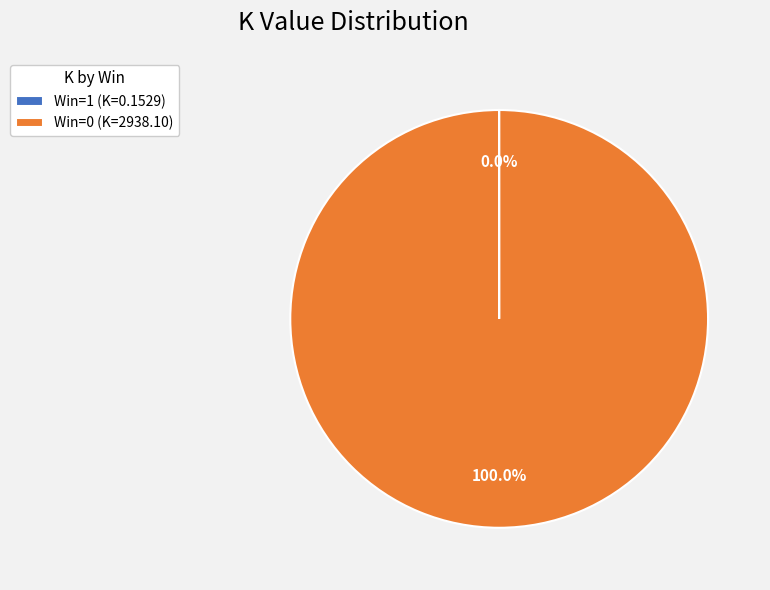

Which category has the biggest portion of the pie?

Win=0 (K=2938.10)